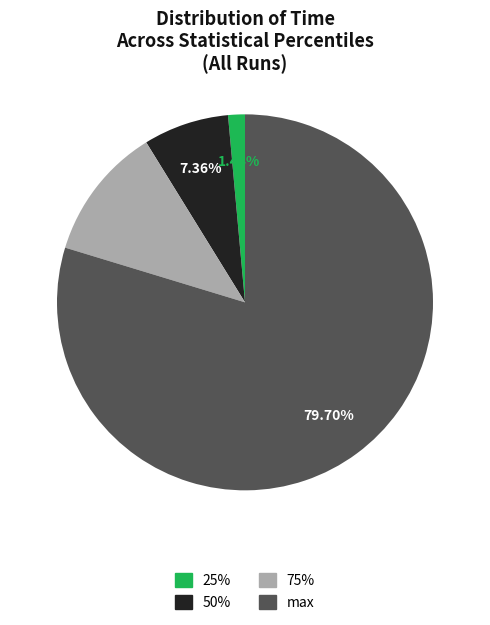

To the nearest percent, what is the difference between the max and 25% slice percentages?

78%